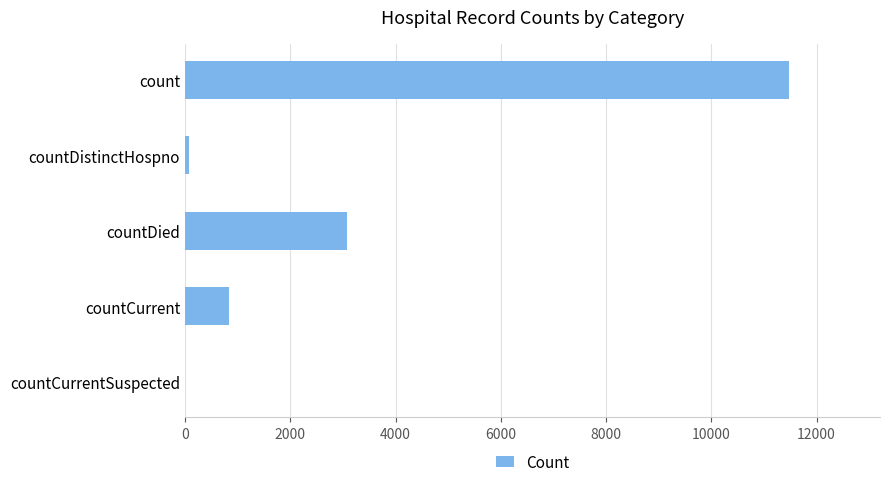

At which label is the value closest to 5741?

countDied